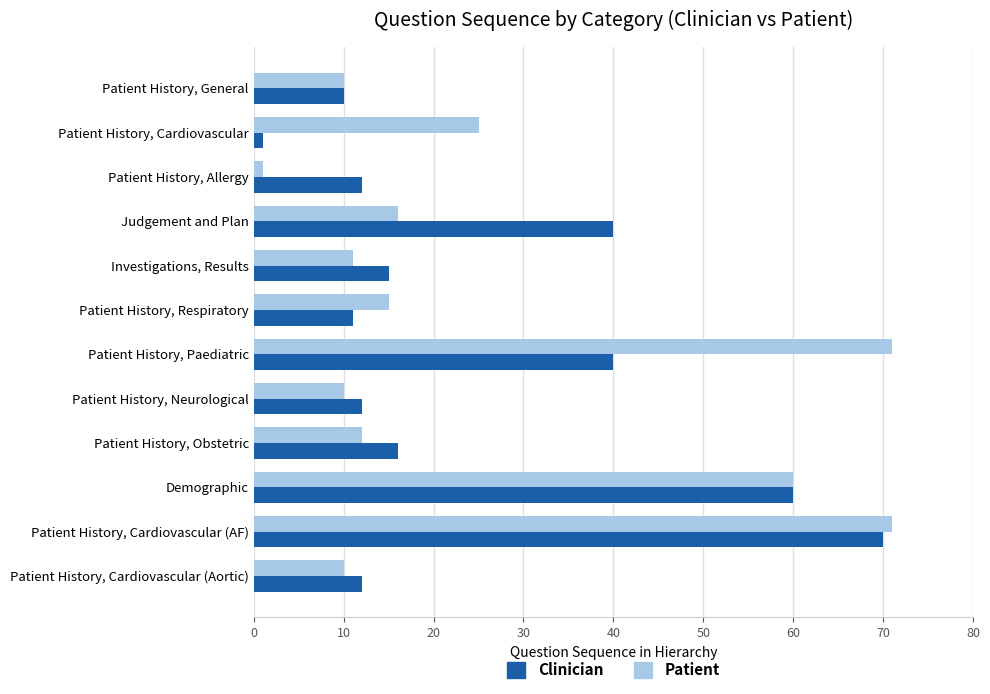

What is the difference between the highest and lowest values at Patient History, Paediatric?

31